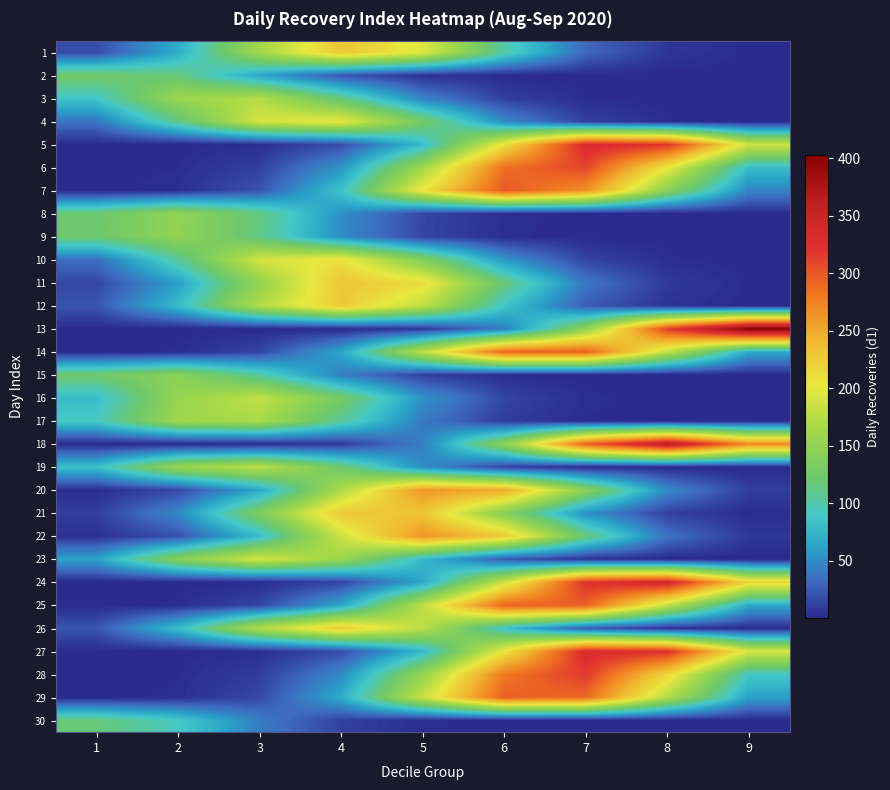

Reading left to right, list all the values displayed in this chart.

1: 1=18.2	2=69.7	3=162.2	4=229.0	5=196.0	6=101.7	7=32.0	8=6.1	9=0.7
2: 1=125.4	2=115.5	3=64.5	4=21.9	5=4.5	6=0.6	7=0.0	8=0.0	9=0.0
3: 1=87.5	2=157.8	3=172.5	4=114.4	5=46.0	6=11.2	7=1.7	8=0.1	9=0.0
4: 1=38.7	2=110.6	3=191.8	4=201.8	5=128.8	6=49.8	7=11.7	8=1.7	9=0.1
5: 1=0.0	2=0.2	3=2.5	4=18.2	5=78.9	6=207.6	7=331.1	8=320.3	9=187.9
6: 1=0.1	2=1.4	3=11.4	4=55.1	5=161.5	6=287.0	7=309.4	8=202.3	9=80.2
7: 1=0.3	2=3.3	3=21.4	4=85.2	5=205.2	6=299.9	7=265.9	8=142.9	9=46.6
8: 1=120.4	2=150.9	3=114.7	4=52.9	5=14.8	6=2.5	7=0.3	8=0.0	9=0.0
9: 1=121.2	2=149.8	3=112.2	4=51.0	5=14.1	6=2.4	7=0.2	8=0.0	9=0.0
10: 1=35.1	2=104.7	3=189.4	4=207.8	5=138.3	6=55.8	7=13.7	8=2.0	9=0.2
11: 1=14.8	2=60.8	3=151.8	4=229.7	5=210.9	6=117.4	7=39.6	8=8.1	9=1.0
12: 1=22.1	2=79.1	3=171.7	4=225.9	5=180.3	6=87.3	7=25.6	8=4.6	9=0.5
13: 1=0.0	2=0.0	3=0.0	4=0.8	5=7.4	6=42.5	7=148.3	8=313.9	9=403.0
14: 1=0.2	2=1.9	3=14.4	4=65.0	5=177.5	6=294.2	7=295.7	8=180.3	9=66.7
15: 1=123.9	2=144.7	3=102.5	4=44.1	5=11.5	6=1.8	7=0.2	8=0.0	9=0.0
16: 1=79.6	2=154.0	3=180.5	4=128.4	5=55.4	6=14.5	7=2.3	8=0.2	9=0.0
17: 1=92.2	2=159.3	3=167.0	4=106.2	5=40.9	6=9.6	7=1.4	8=0.1	9=0.0
18: 1=0.0	2=0.1	3=0.9	4=8.0	5=43.9	6=146.3	7=296.1	8=363.2	9=270.3
19: 1=82.8	2=155.7	3=177.5	4=122.7	5=51.5	6=13.1	7=2.0	8=0.2	9=0.0
20: 1=2.2	2=15.4	3=65.6	4=168.8	5=263.7	6=249.8	7=143.5	8=50.0	9=10.6
21: 1=10.9	2=49.4	3=135.9	4=226.9	5=229.6	6=141.0	7=52.5	8=11.9	9=1.6
22: 1=3.3	2=20.8	3=80.0	4=186.7	5=264.5	6=227.1	7=118.3	8=37.4	9=7.2
23: 1=63.9	2=142.0	3=191.5	4=156.7	5=77.7	6=23.4	7=4.3	8=0.5	9=0.0
24: 1=0.0	2=0.1	3=1.8	4=13.8	5=65.0	6=185.9	7=322.5	8=339.3	9=216.5
25: 1=0.2	2=1.9	3=14.4	4=65.0	5=177.5	6=294.2	7=295.7	8=180.3	9=66.7
26: 1=23.0	2=81.0	3=173.4	4=225.0	5=177.1	6=84.5	7=24.5	8=4.3	9=0.5
27: 1=0.0	2=0.2	3=2.4	4=17.4	5=76.5	6=204.0	7=330.0	8=323.7	9=192.6
28: 1=0.1	2=1.2	3=9.9	4=49.7	5=151.8	6=281.4	7=316.4	8=215.7	9=89.2
29: 1=0.2	2=2.2	3=15.8	4=69.2	5=183.8	6=296.3	7=289.6	8=171.7	9=61.8
30: 1=117.0	2=91.1	3=43.0	4=12.3	5=2.1	6=0.2	7=0.0	8=0.0	9=0.0